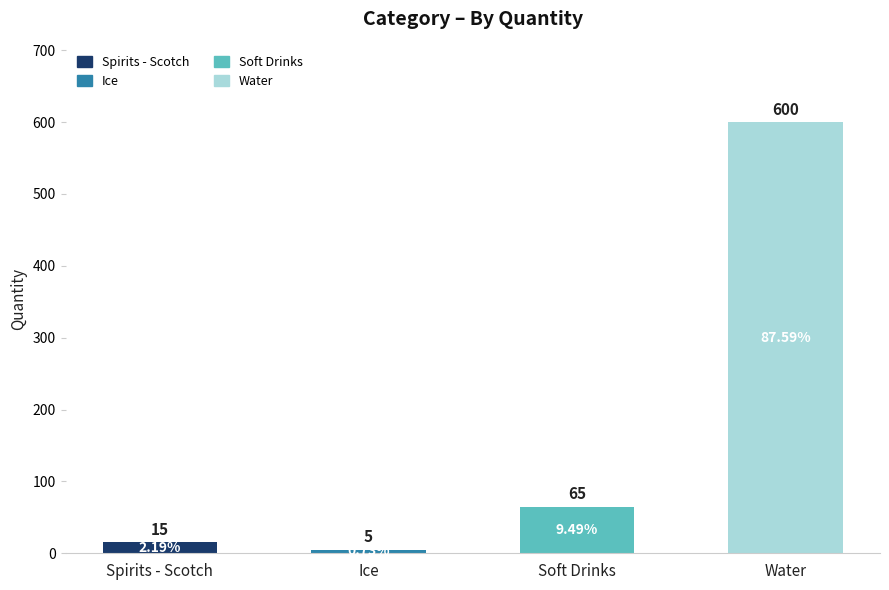

How many distinct data groups are displayed?

1